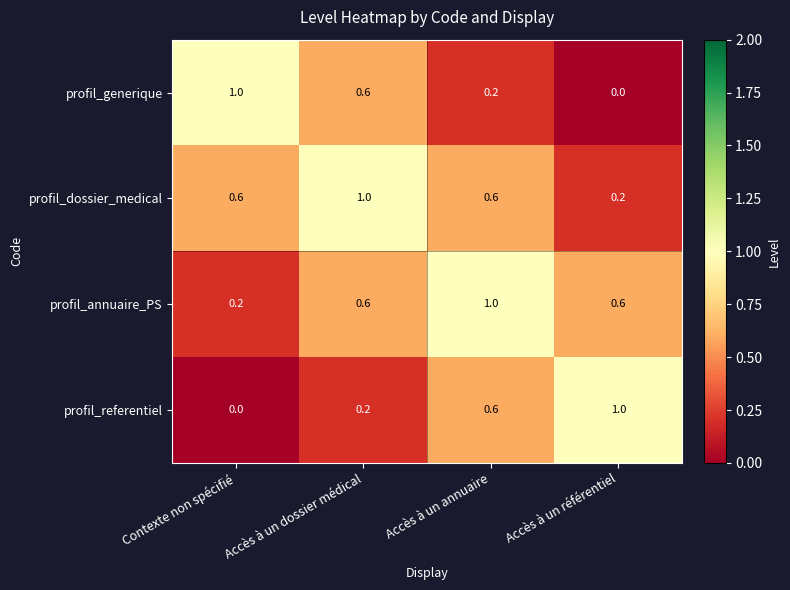

At how many categories does at least one series exceed 0?

4